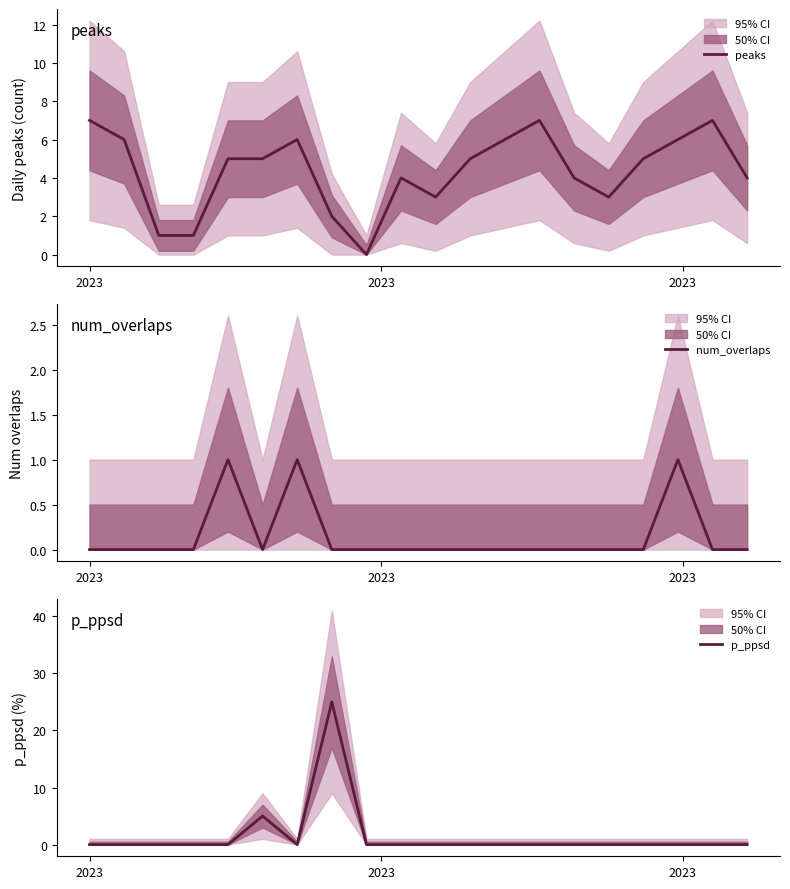

How many lines are shown in the chart?

3